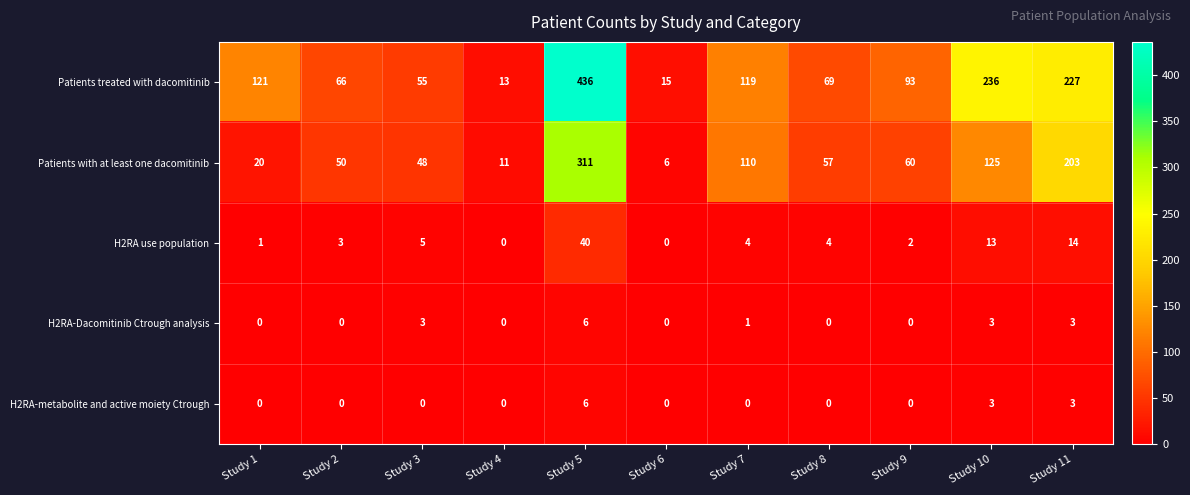

At which category is the sum across all series the highest?

Study 5